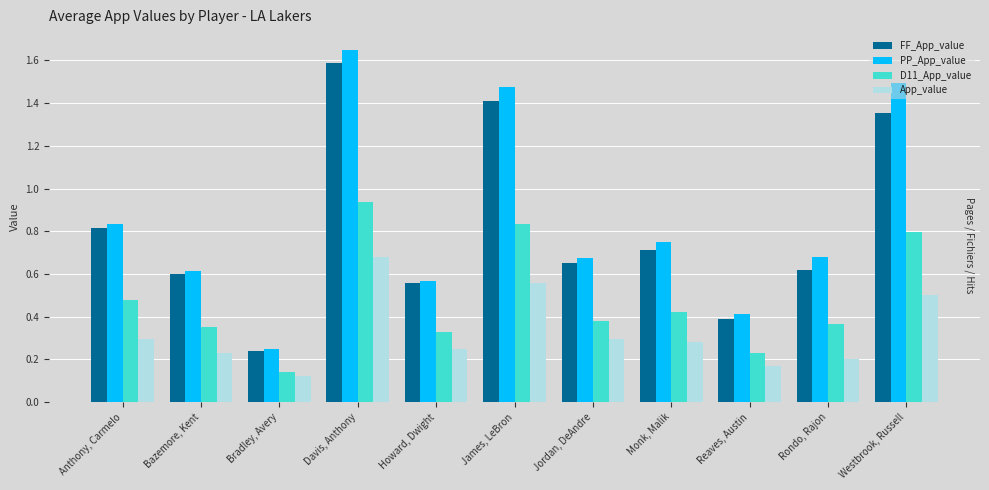

What is the sum of the PP_App_value values at Westbrook, Russell and Rondo, Rajon?

2.2